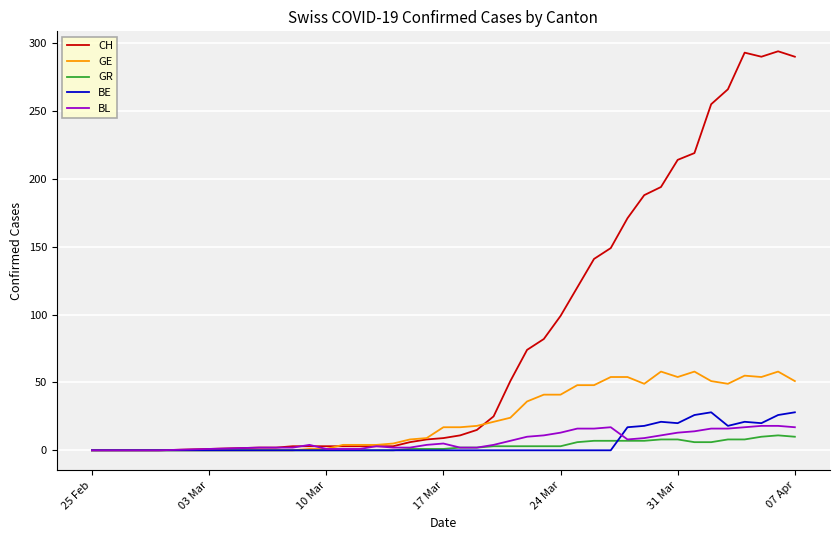

At how many categories does at least one series exceed 212?

8